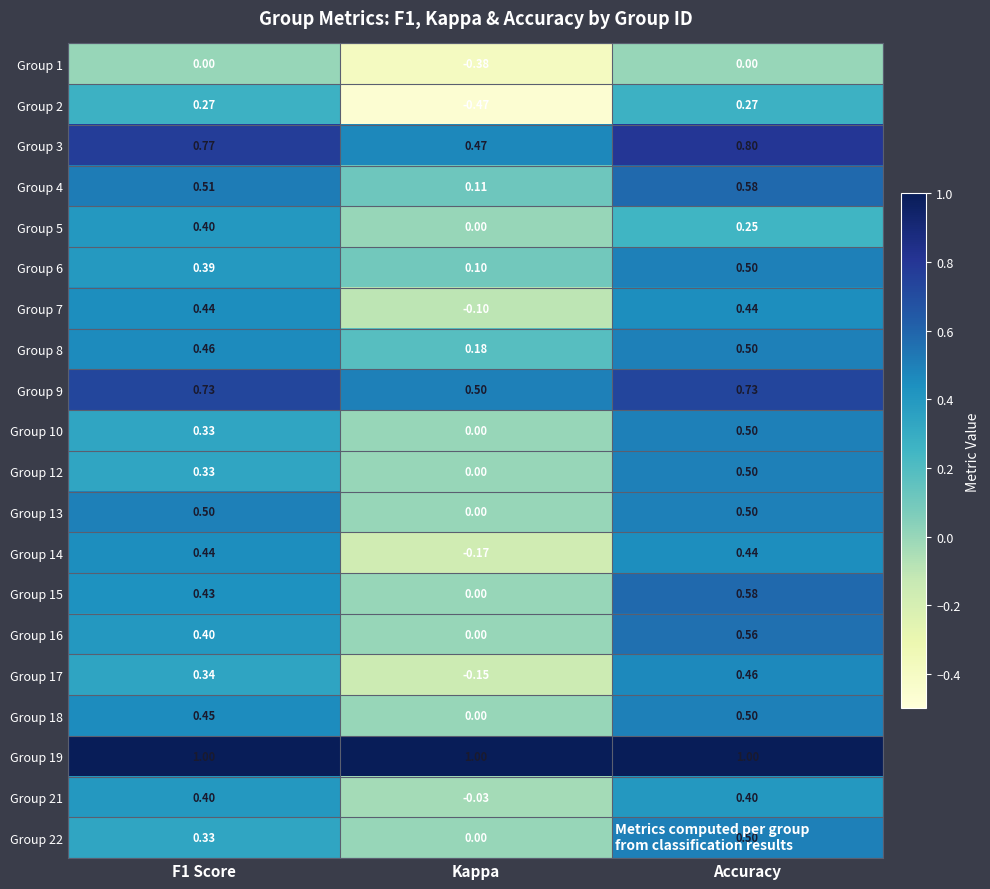

At which label is Group 14 closest to 0?

Kappa